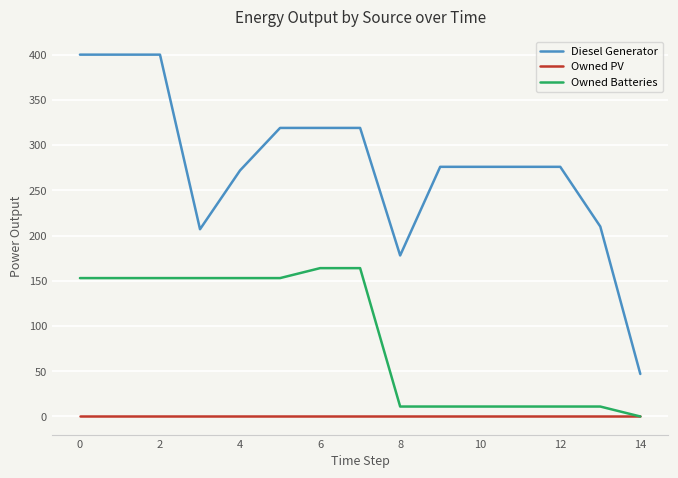

Which series has the largest range (max minus min)?

Diesel Generator